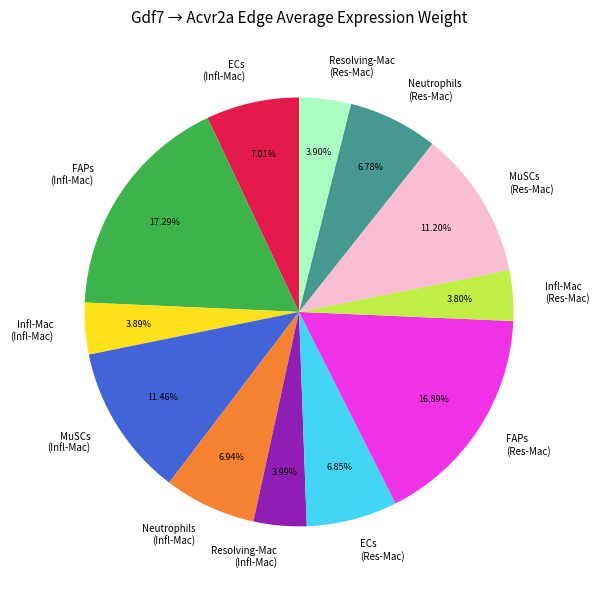

How many slices are in this pie chart?

12